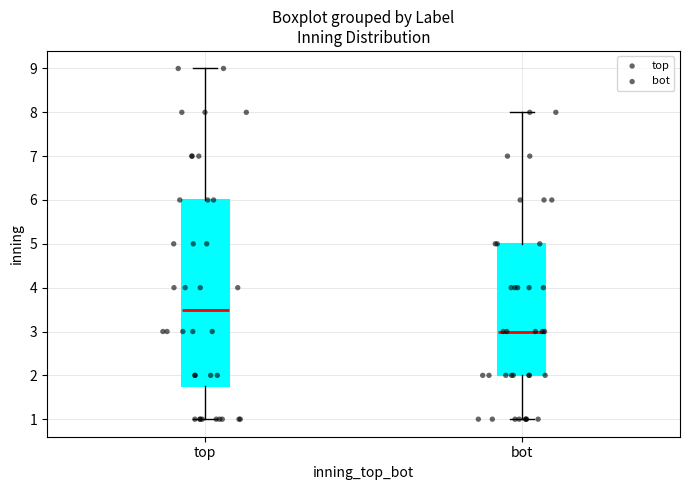

Reading left to right, read every box against the y-axis: the position of its median line, the range the box covers, and the ends of its whiskers. The values are not printed on the chart, so give them approximately, as read against the axis.

top: median 3.5, box 1.8 to 6.0, whiskers 1.0 to 9.0
bot: median 3.0, box 2.0 to 5.0, whiskers 1.0 to 8.0